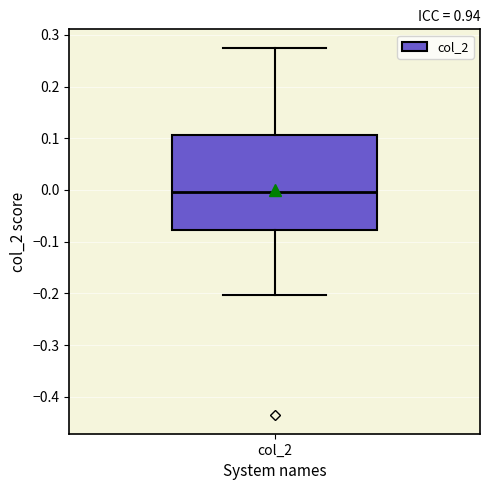

Read this box plot against the y-axis: the position of the median line, the range covered by the box, and the ends of both whiskers. The values are not printed on the chart, so give them approximately, as read against the axis.

median 0.00, box -0.08 to 0.11, whiskers -0.20 to 0.28